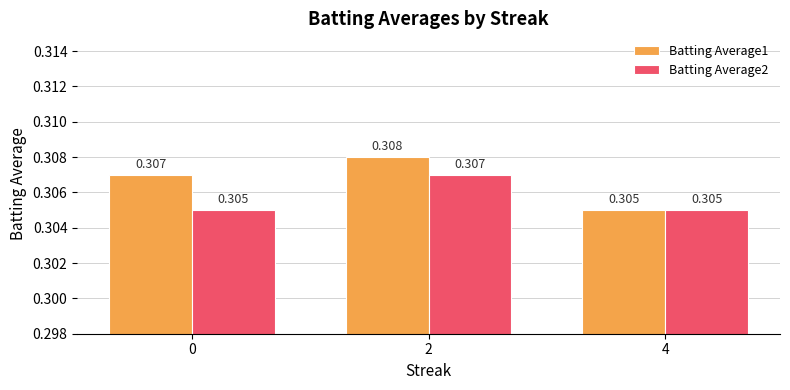

Which series changed the most between 2 and 4?

Batting Average1